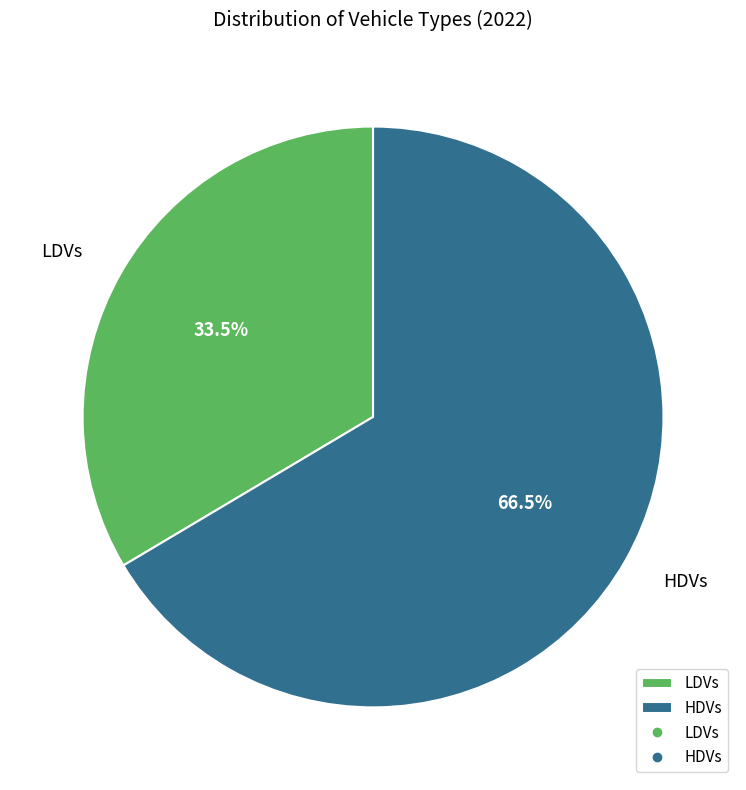

Count the number of slices in the pie.

2